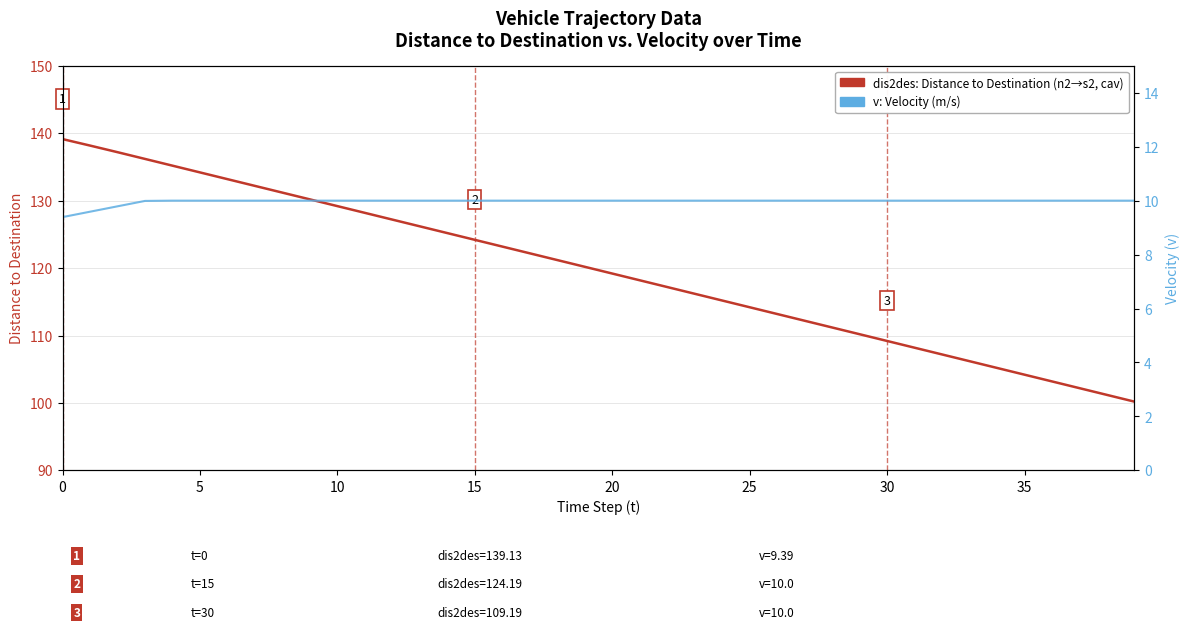

How many data points in dis2des: Distance to Destination (n2→s2, cav) are above 120?

20